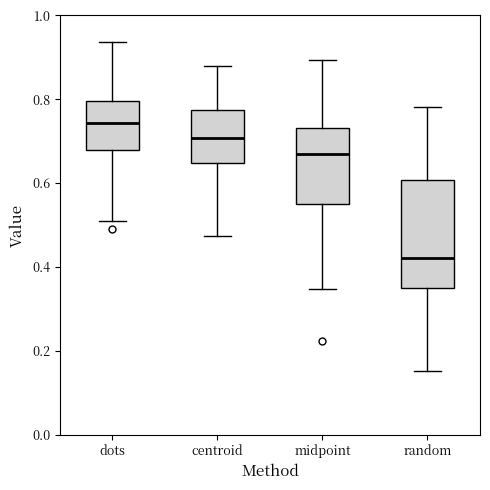

Reading left to right, read every box against the y-axis: the position of its median line, the range the box covers, and the ends of its whiskers. The values are not printed on the chart, so give them approximately, as read against the axis.

dots: median 0.74, box 0.68 to 0.80, whiskers 0.52 to 0.94
centroid: median 0.70, box 0.64 to 0.78, whiskers 0.48 to 0.88
midpoint: median 0.66, box 0.54 to 0.74, whiskers 0.34 to 0.90
random: median 0.42, box 0.36 to 0.60, whiskers 0.16 to 0.78